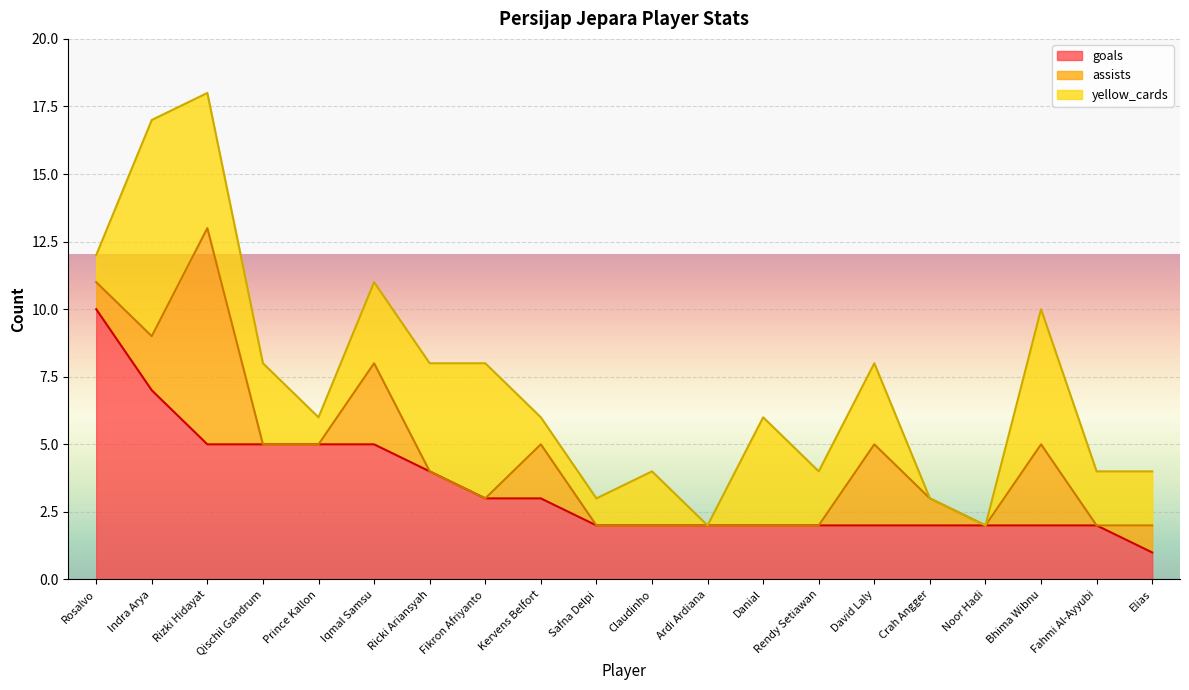

What is the approximate value of yellow_cards at Iqmal Samsu?

3